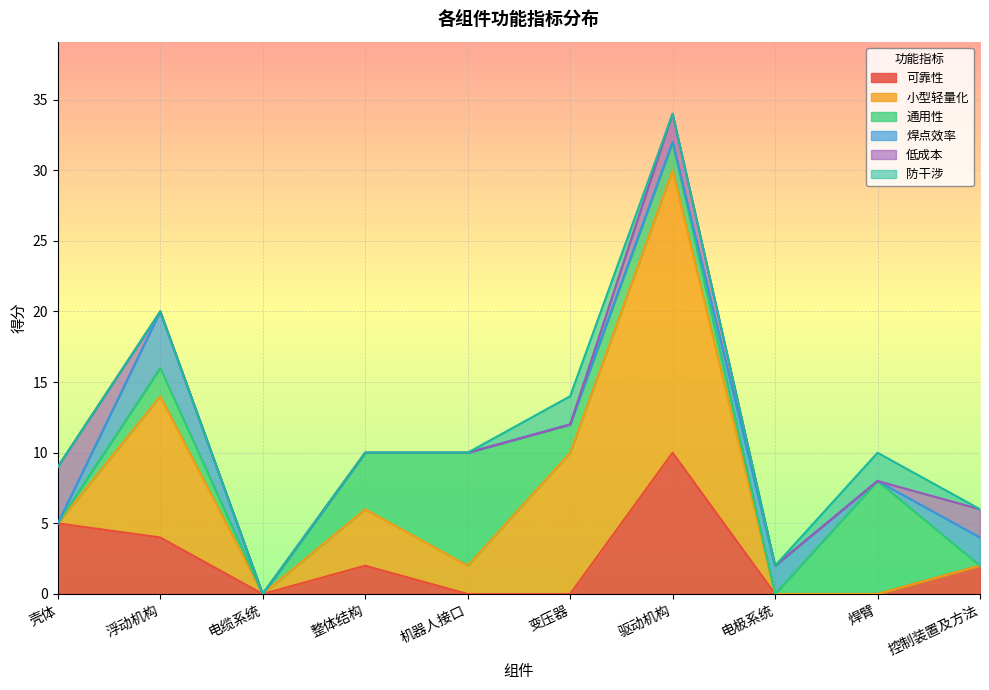

How many times do 低成本 and 通用性 cross each other?

2